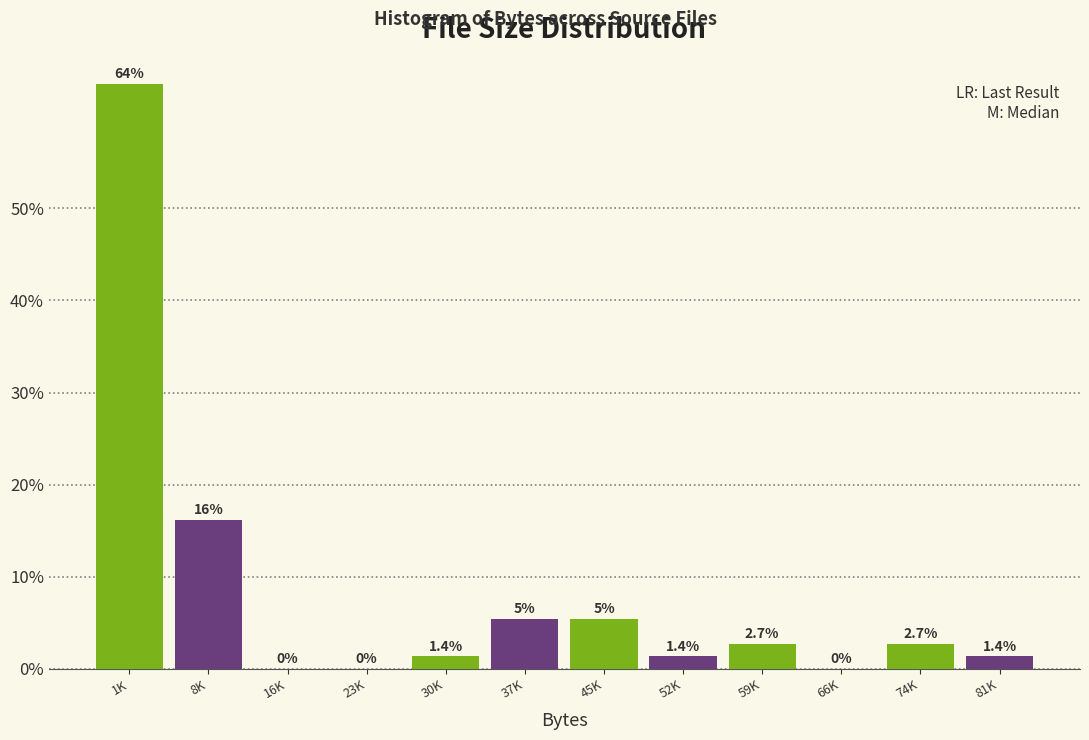

Reading right to left, what are all the values shown in this chart?

81K=1.4	74K=2.7	66K=0.0	59K=2.7	52K=1.4	45K=5.4	37K=5.4	30K=1.4	23K=0.0	16K=0.0	8K=16.2	1K=63.5